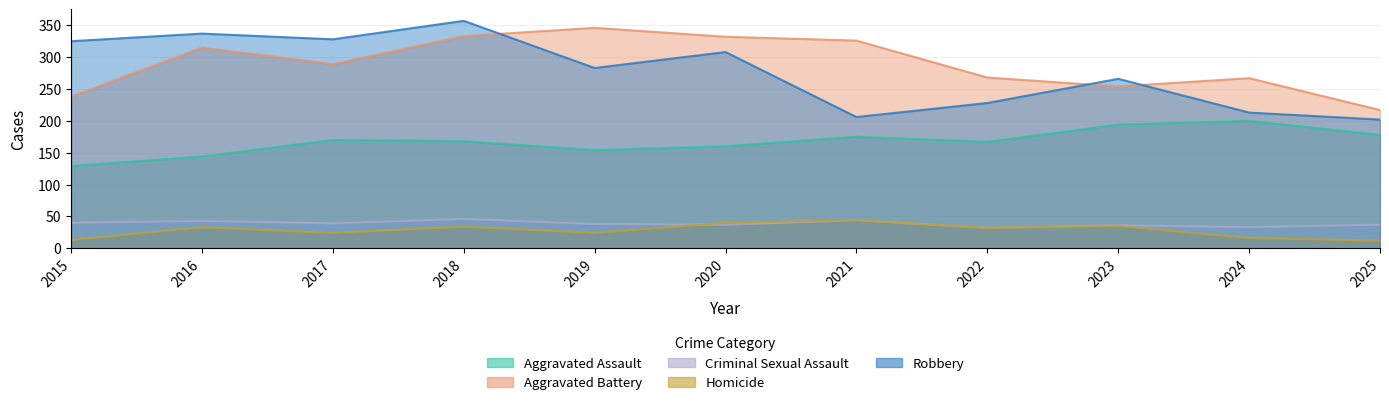

What is the average value of the Aggravated Assault series?

167